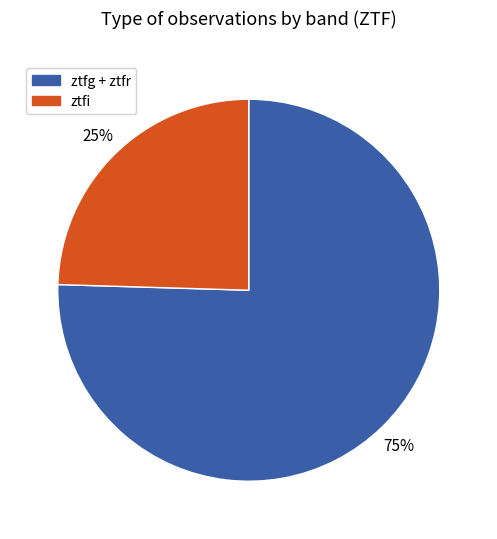

To the nearest percent, what is the average slice percentage?

50%